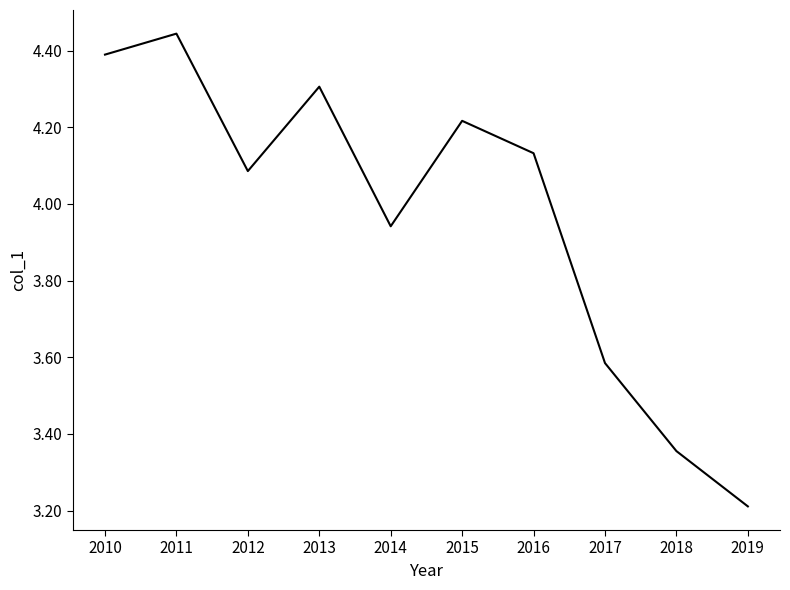

What is the difference between the second highest and second lowest values?

1.0